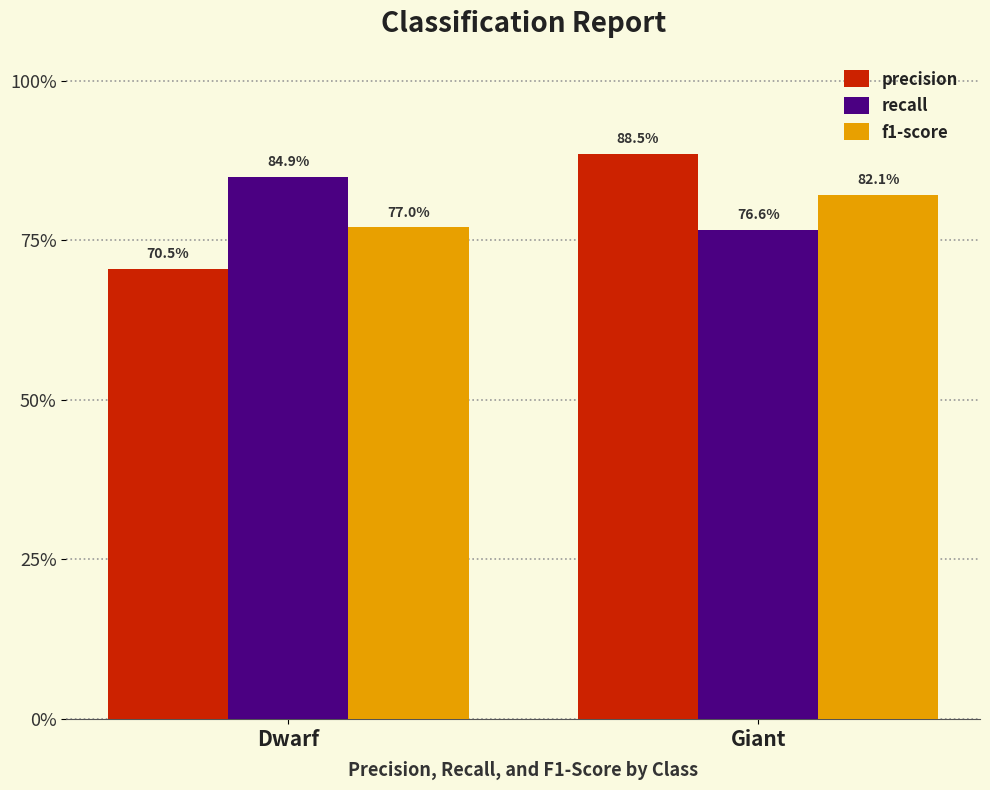

Are the bars horizontal?

No